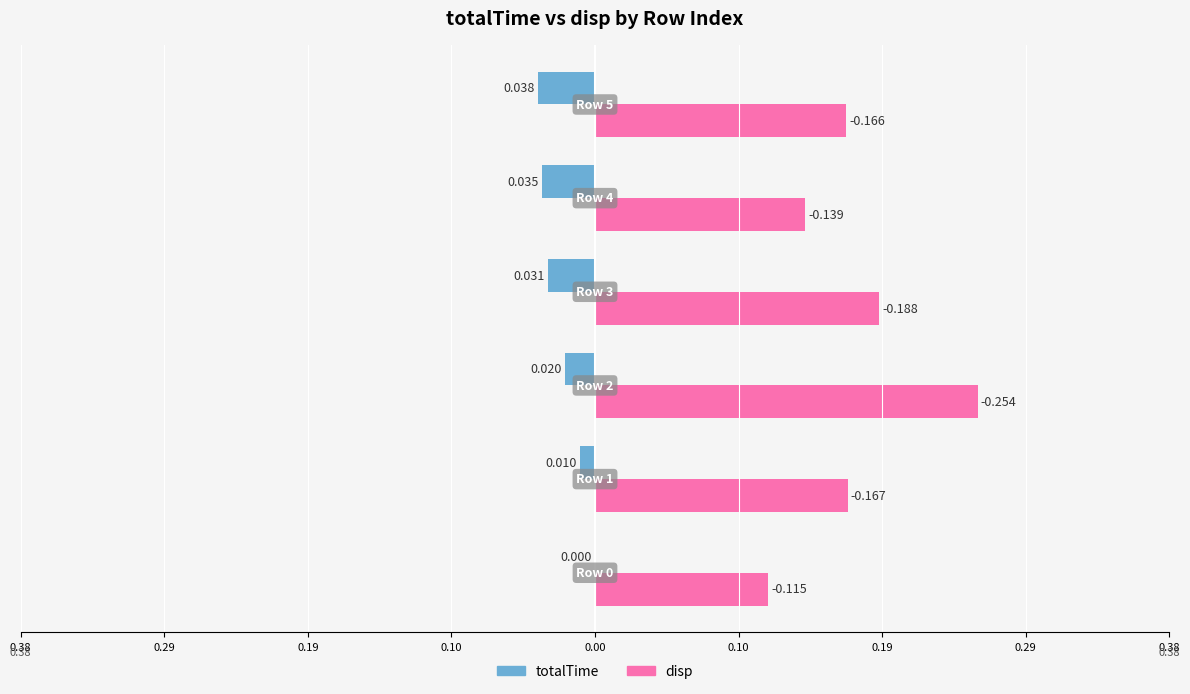

What are all the series names shown in the legend?

totalTime, disp